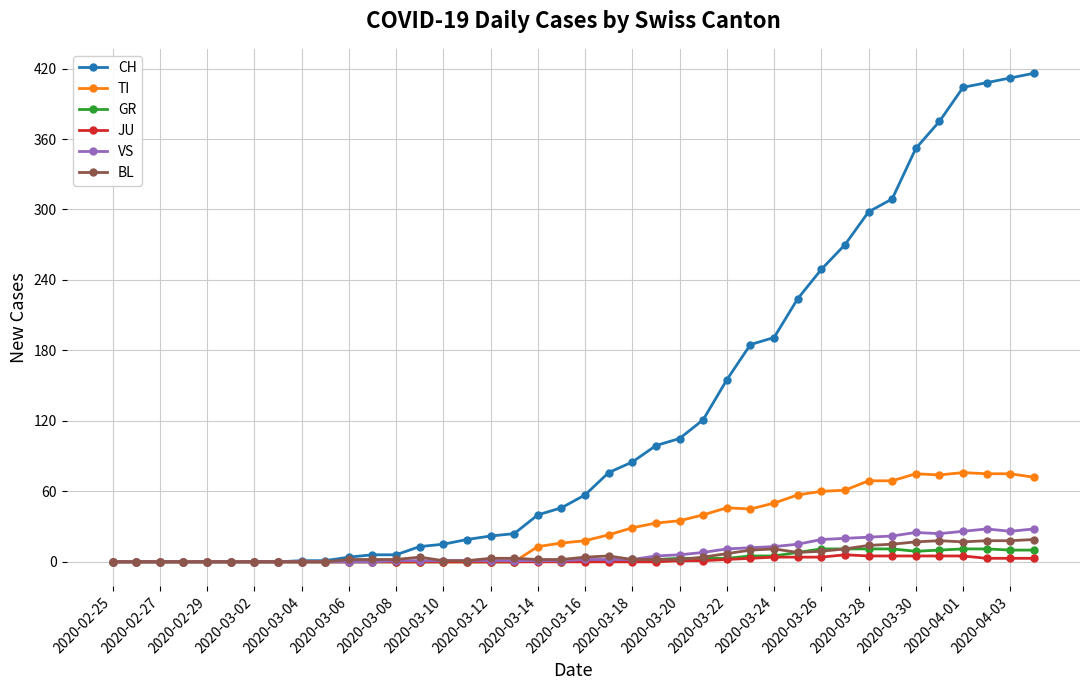

Which series has the largest total across all categories?

CH